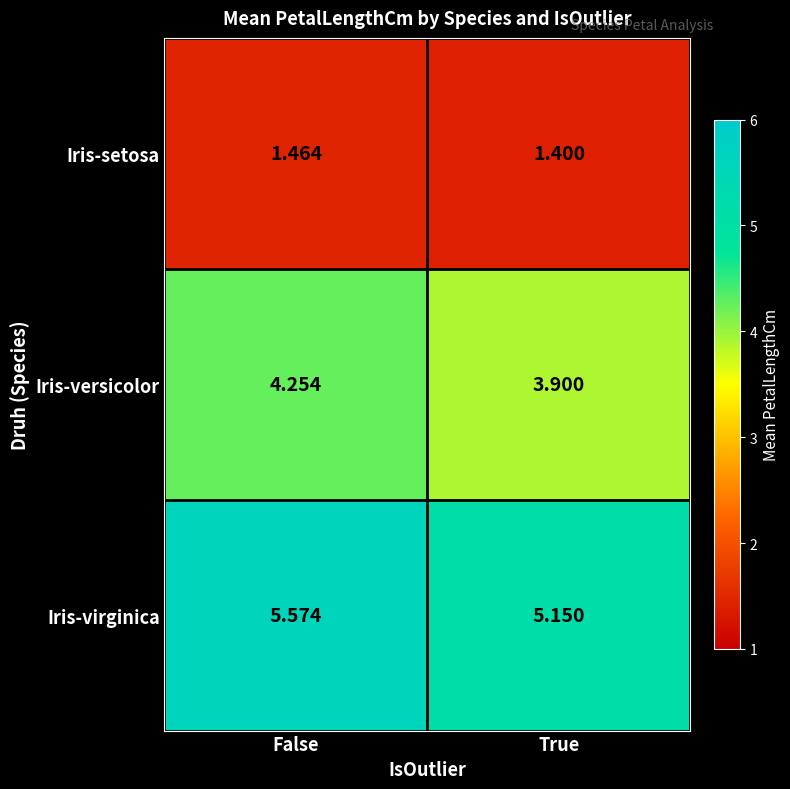

Which series changed the most between False and True?

Iris-virginica